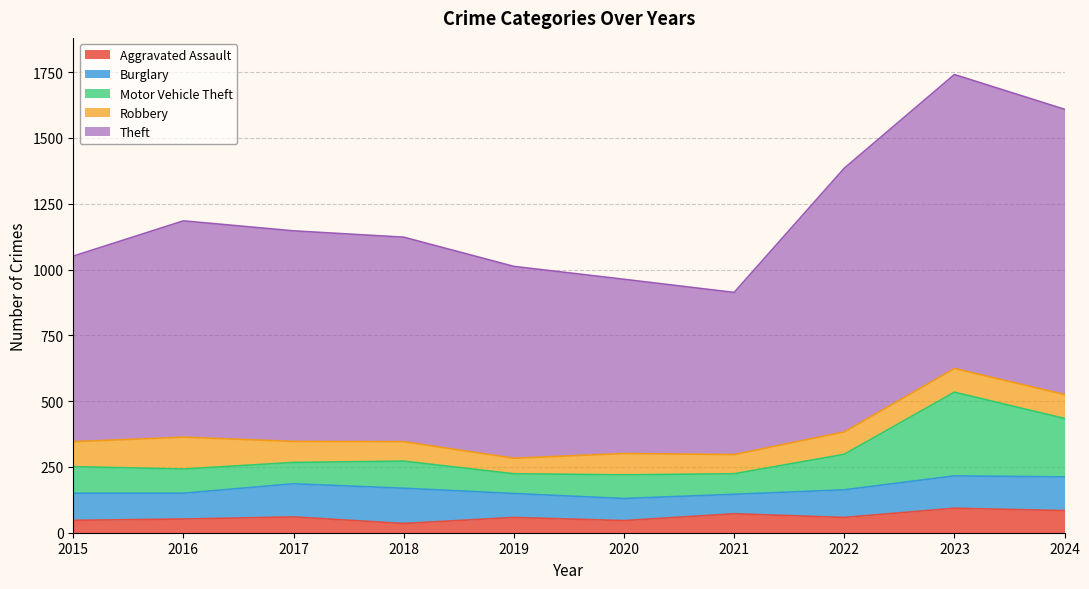

What are all the series names shown in the legend?

Aggravated Assault, Burglary, Motor Vehicle Theft, Robbery, Theft